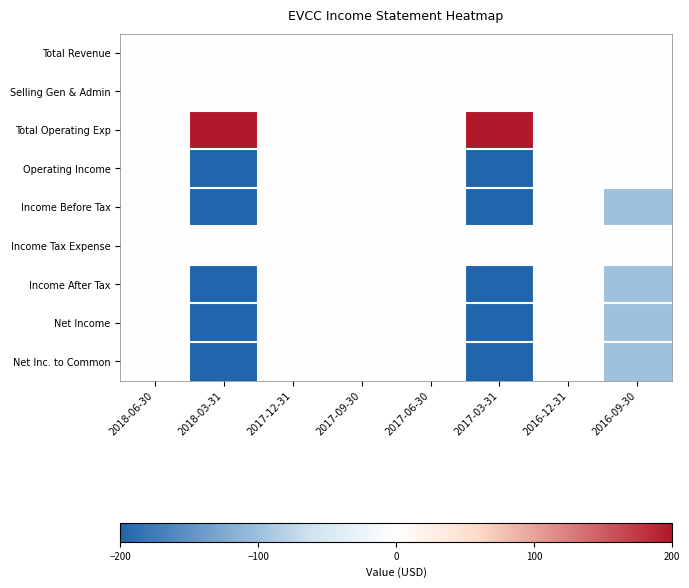

Reading right to left, extract all data points from this chart.

Total Revenue: 2016-09-30=0	2016-12-31=0	2017-03-31=0	2017-06-30=0	2017-09-30=0	2017-12-31=0	2018-03-31=0	2018-06-30=0
Selling Gen & Admin: 2016-09-30=0	2016-12-31=0	2017-03-31=0	2017-06-30=0	2017-09-30=0	2017-12-31=0	2018-03-31=0	2018-06-30=0
Total Operating Exp: 2016-09-30=0	2016-12-31=0	2017-03-31=200	2017-06-30=0	2017-09-30=0	2017-12-31=0	2018-03-31=200	2018-06-30=0
Operating Income: 2016-09-30=0	2016-12-31=0	2017-03-31=-200	2017-06-30=0	2017-09-30=0	2017-12-31=0	2018-03-31=-200	2018-06-30=0
Income Before Tax: 2016-09-30=-100	2016-12-31=0	2017-03-31=-200	2017-06-30=0	2017-09-30=0	2017-12-31=0	2018-03-31=-200	2018-06-30=0
Income Tax Expense: 2016-09-30=0	2016-12-31=0	2017-03-31=0	2017-06-30=0	2017-09-30=0	2017-12-31=0	2018-03-31=0	2018-06-30=0
Income After Tax: 2016-09-30=-100	2016-12-31=0	2017-03-31=-200	2017-06-30=0	2017-09-30=0	2017-12-31=0	2018-03-31=-200	2018-06-30=0
Net Income: 2016-09-30=-100	2016-12-31=0	2017-03-31=-200	2017-06-30=0	2017-09-30=0	2017-12-31=0	2018-03-31=-200	2018-06-30=0
Net Inc. to Common: 2016-09-30=-100	2016-12-31=0	2017-03-31=-200	2017-06-30=0	2017-09-30=0	2017-12-31=0	2018-03-31=-200	2018-06-30=0